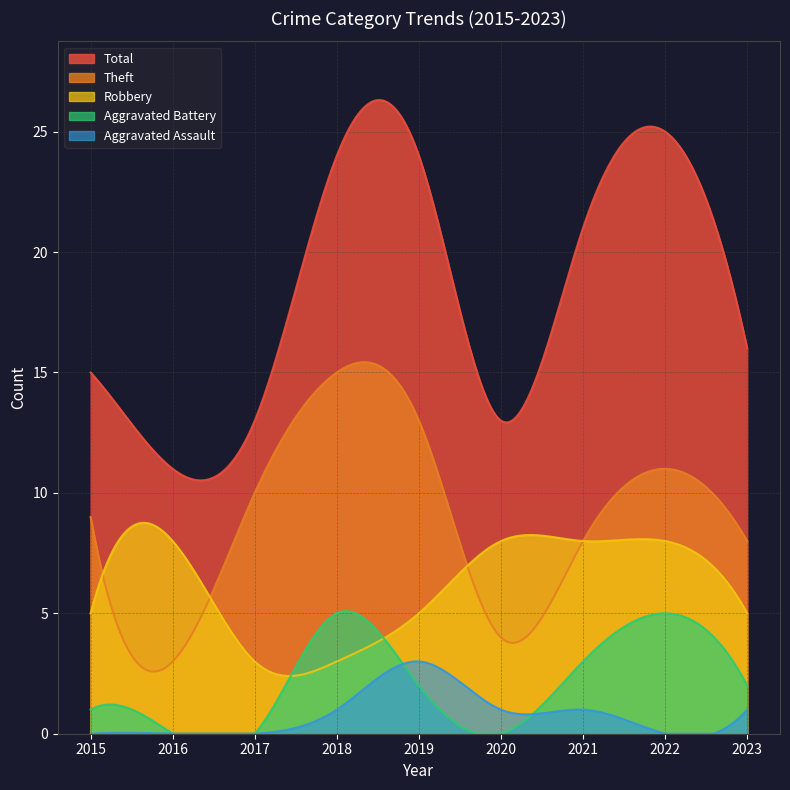

Reading left to right, extract all data points from this chart.

Robbery: 5	8	3	3	5	8	8	8	5
Theft: 9	3	10	15	13	4	8	11	8
Aggravated Battery: 1	0	0	5	2	0	3	5	2
Aggravated Assault: 0	0	0	1	3	1	1	0	1
Total: 15	11	13	24	24	13	21	25	16